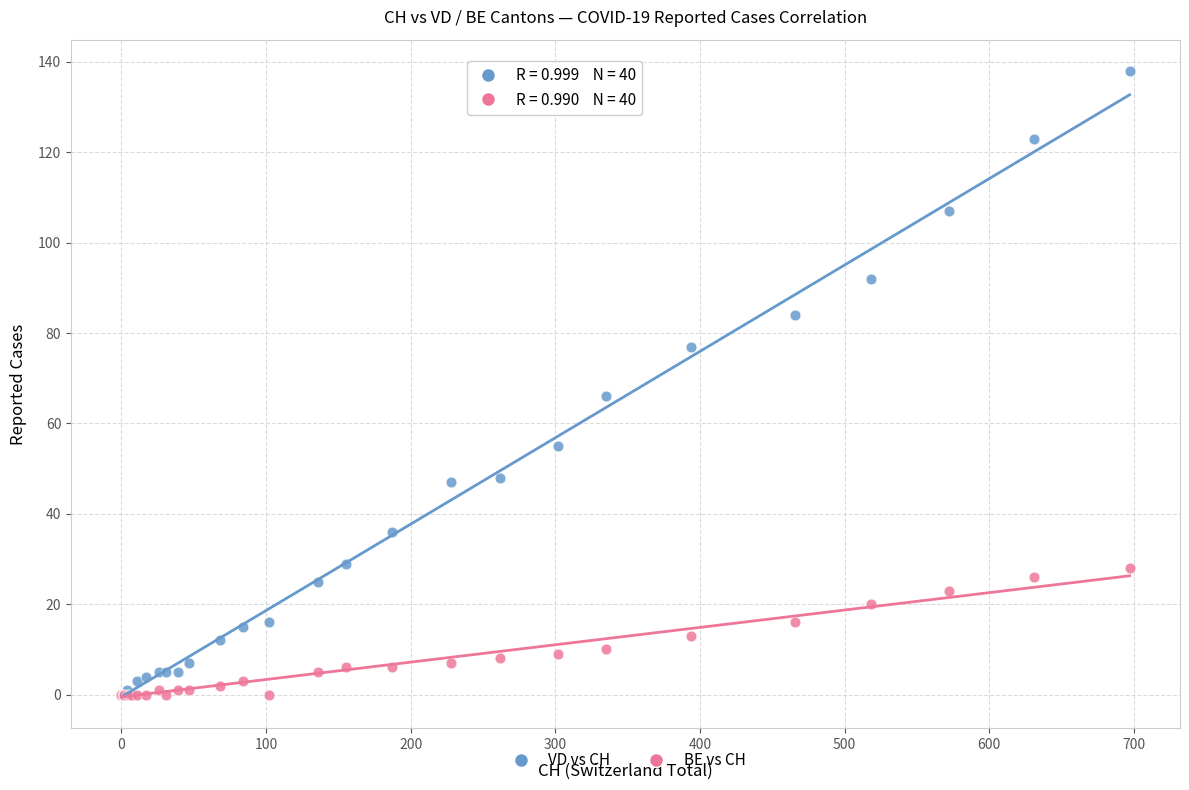

Which series has the largest Y range (max minus min)?

VD vs CH